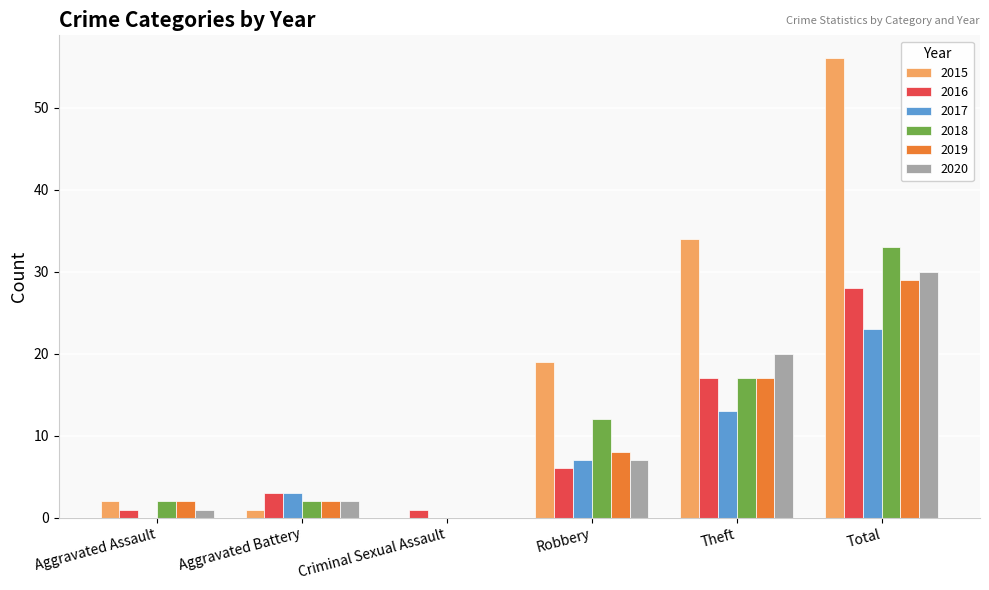

How many groups of bars are there?

6